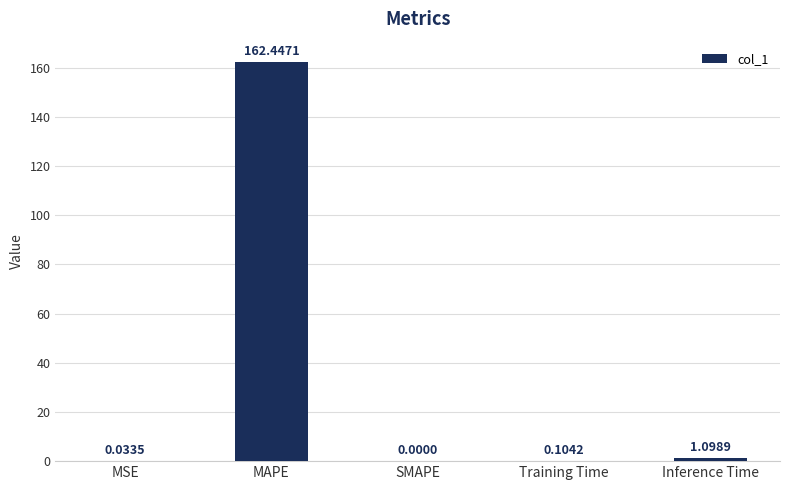

At which label is the value closest to 81?

Inference Time